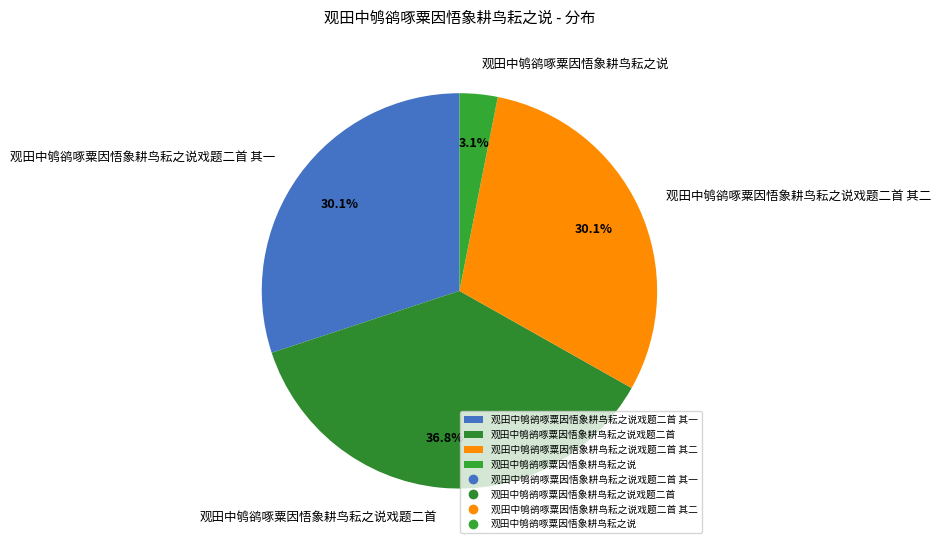

Count the number of slices in the pie.

4